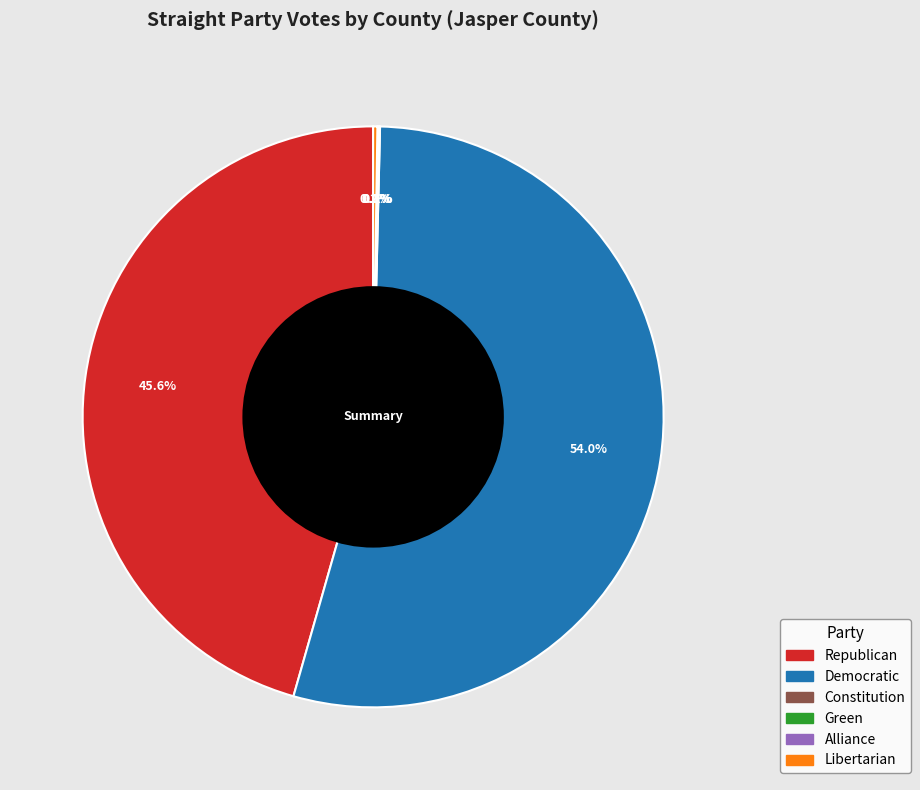

Does any single category account for the majority?

Yes